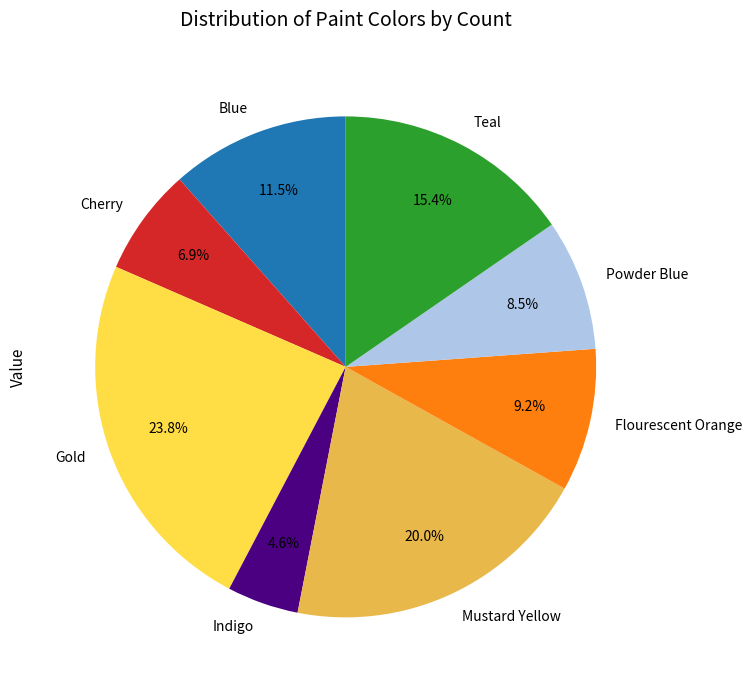

Rank the categories by value from lowest to highest.

Indigo, Cherry, Powder Blue, Flourescent Orange, Blue, Teal, Mustard Yellow, Gold